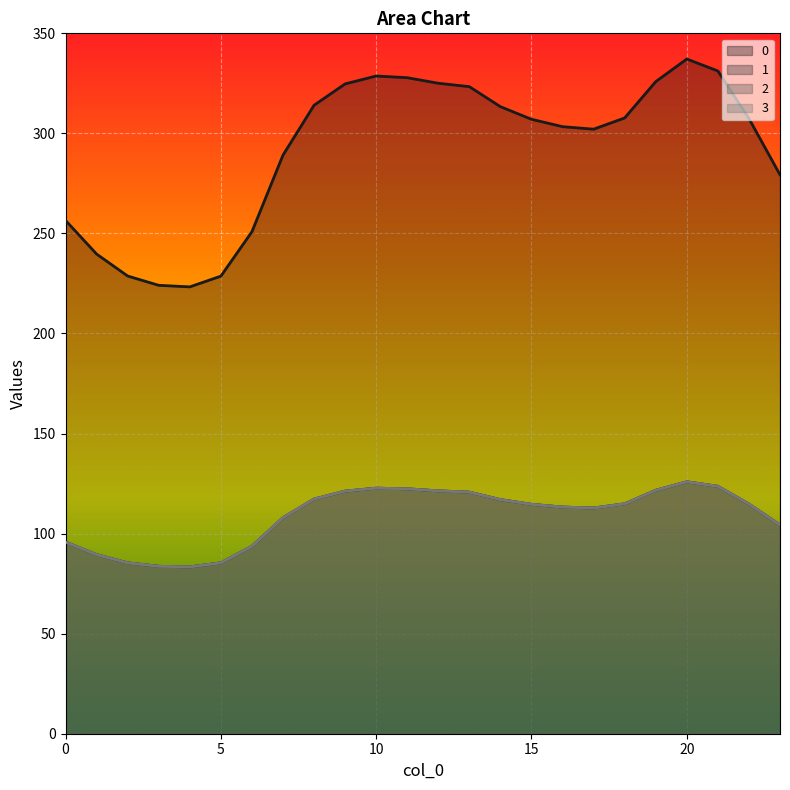

The 3 series shows 166.9 at 18. True or false?

False